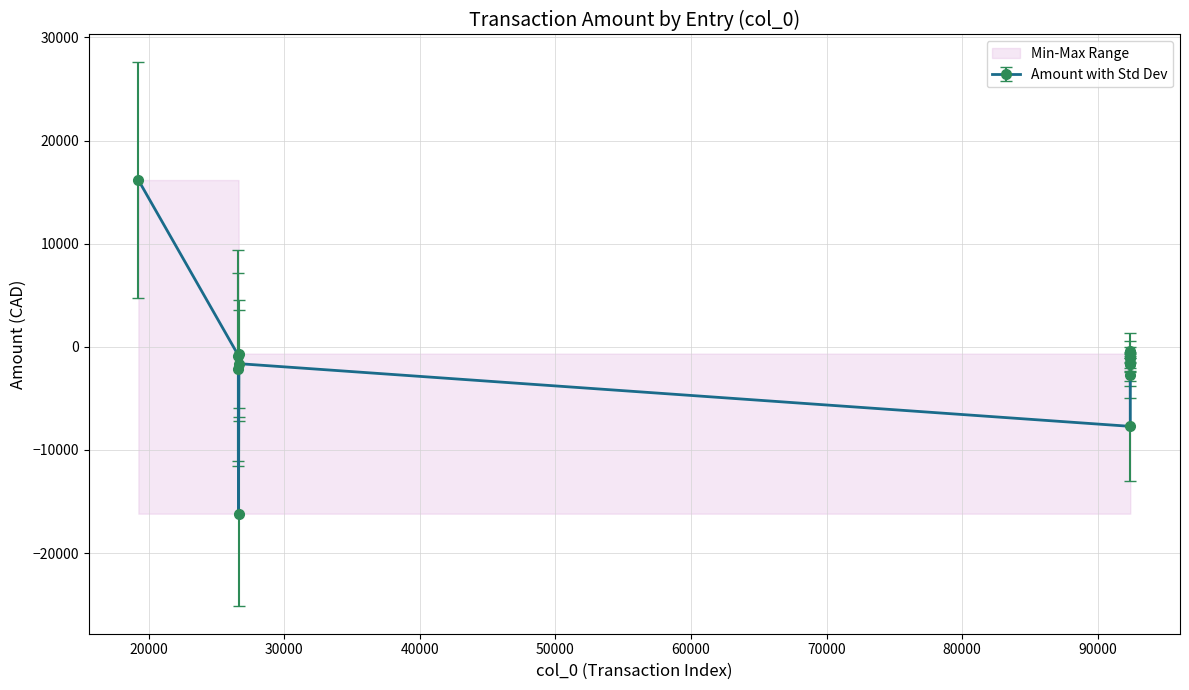

Between 2022-05-31 and 2022-05-31, which is larger?

2022-05-31